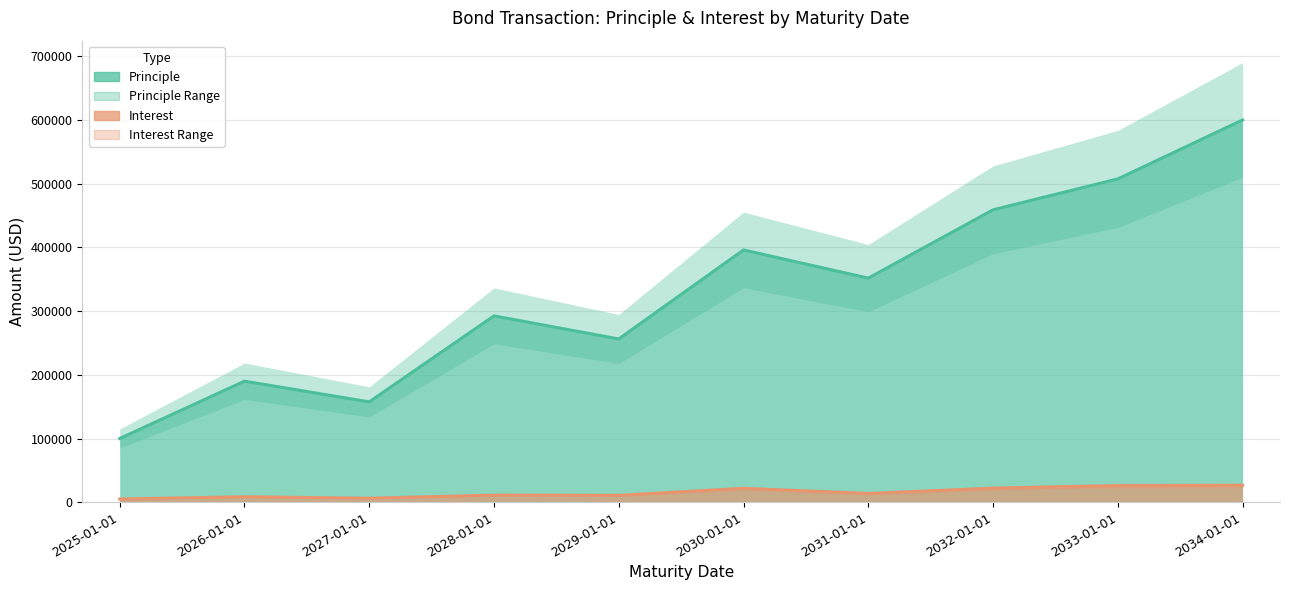

True or false: Interest has a value of 10763.0 at 2029-01-01.

True